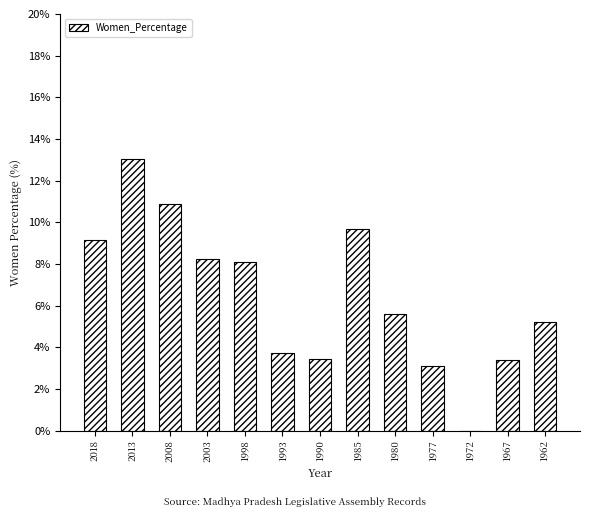

What is the sum of the values at 1962 and 1977?

8.3